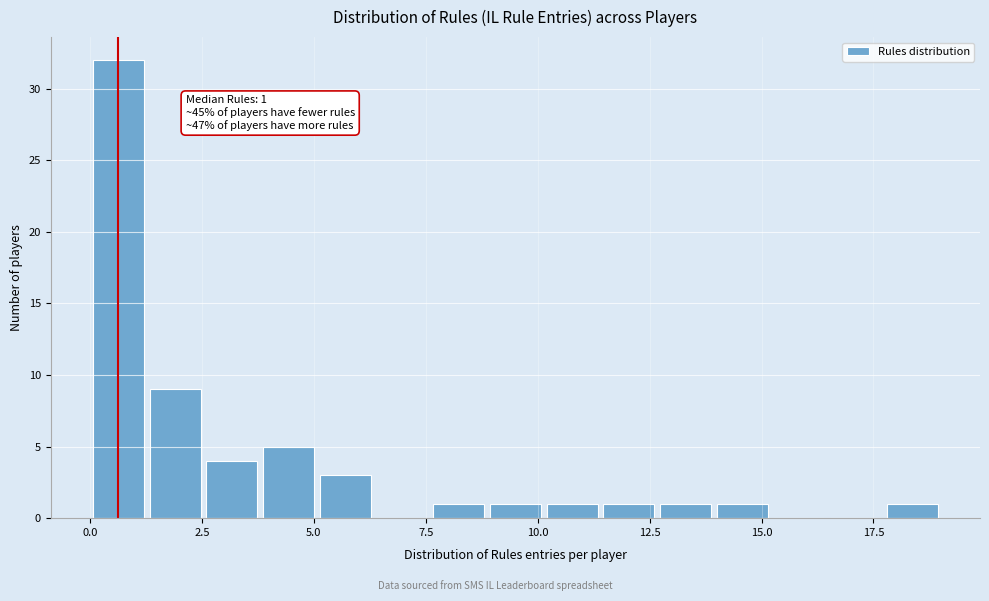

Read against the x-axis, roughly where is the centre of the tallest bar?

0.5